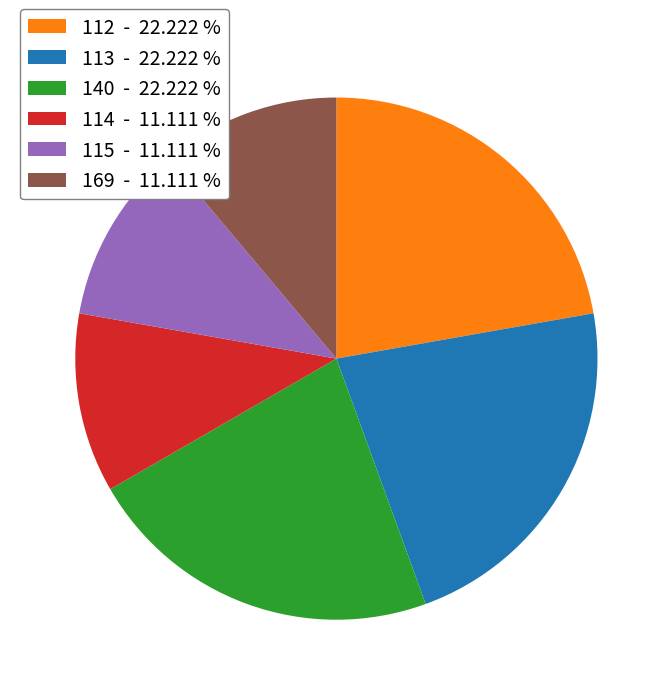

Is there any slice that represents more than half of the pie?

No